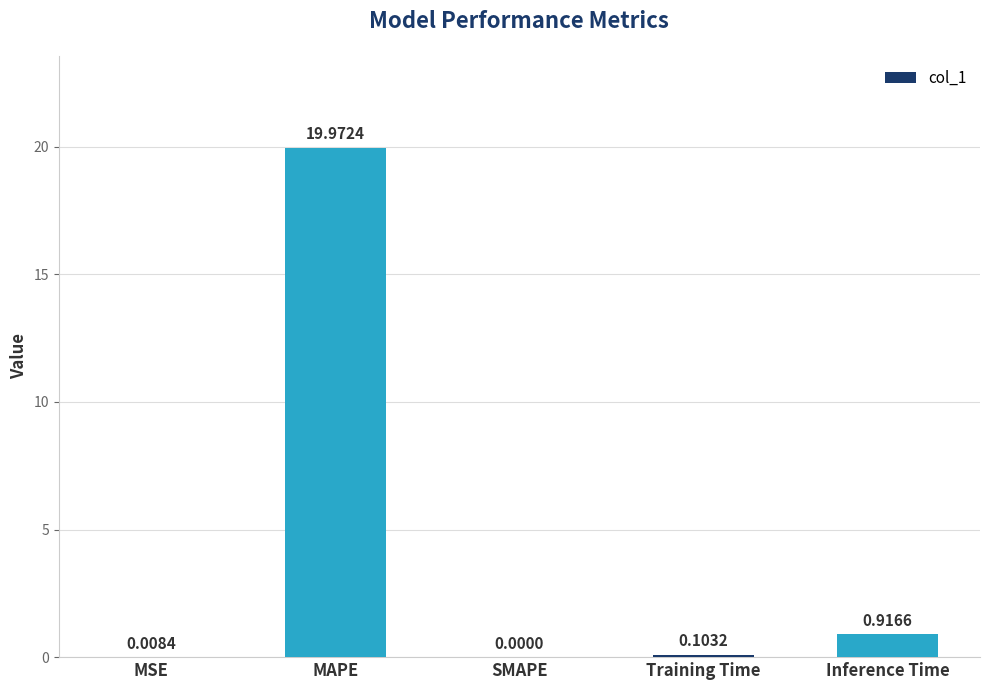

How many series are shown in this chart?

1